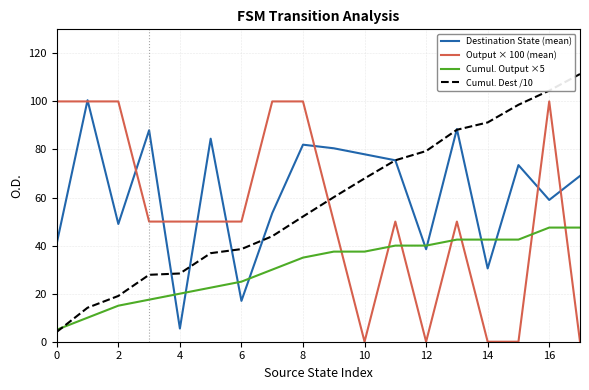

How many times do Cumul. Output ×5 and Cumul. Dest /10 cross each other?

1